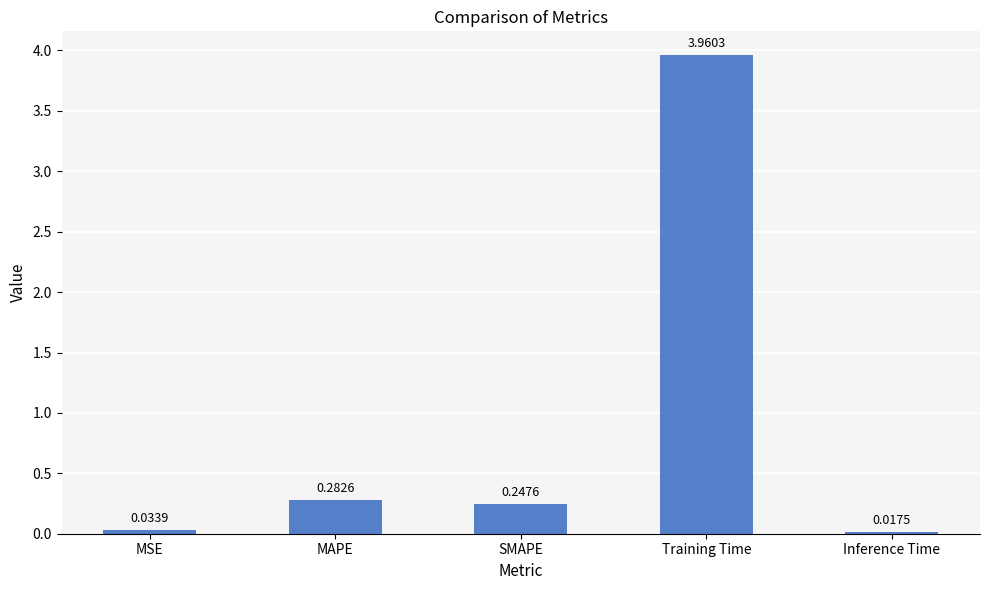

List the labels in order of value, smallest first.

Inference Time, MSE, SMAPE, MAPE, Training Time